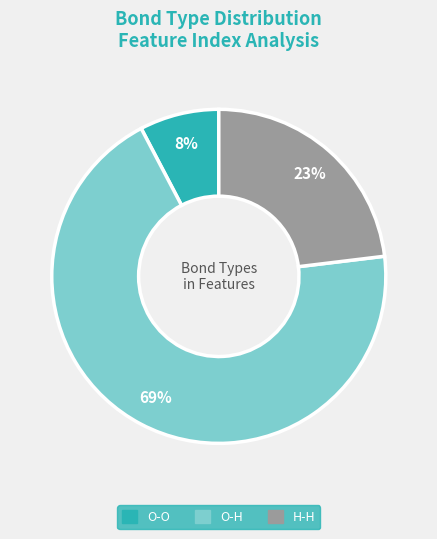

True or false: H-H accounts for 23% of the total.

True